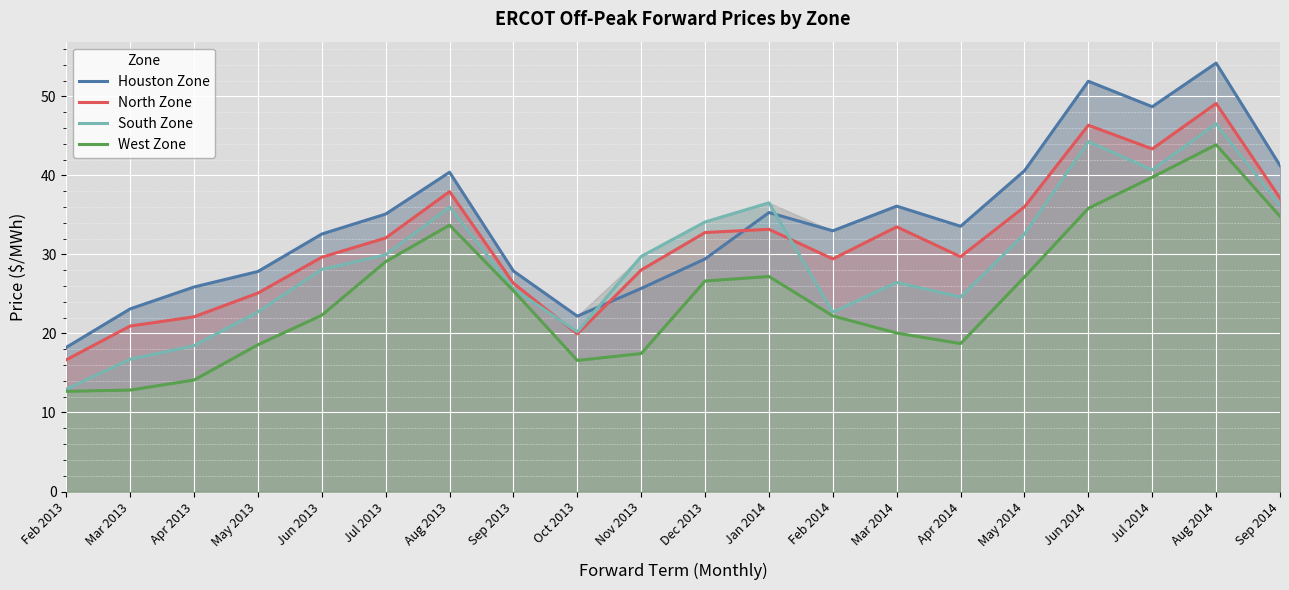

What is the value of the North Zone point at the 12th from the left?

33.2